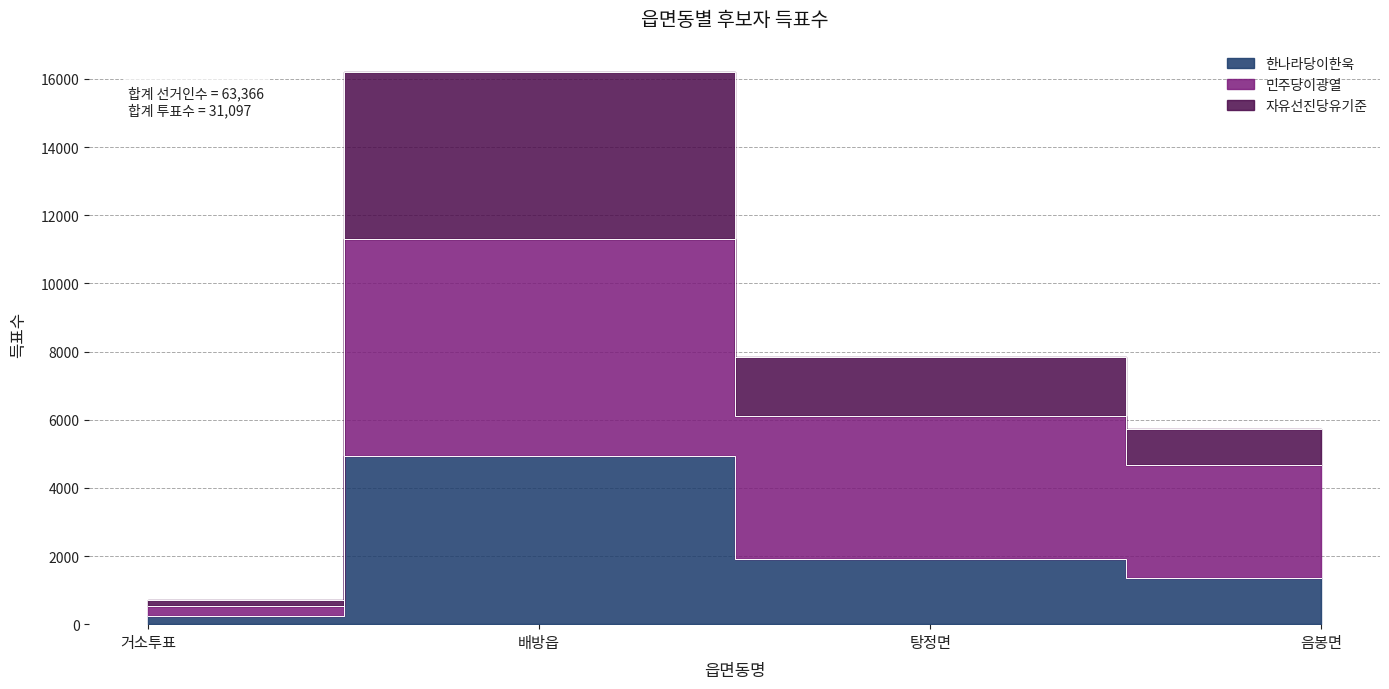

At how many categories does at least one series exceed 1131?

3